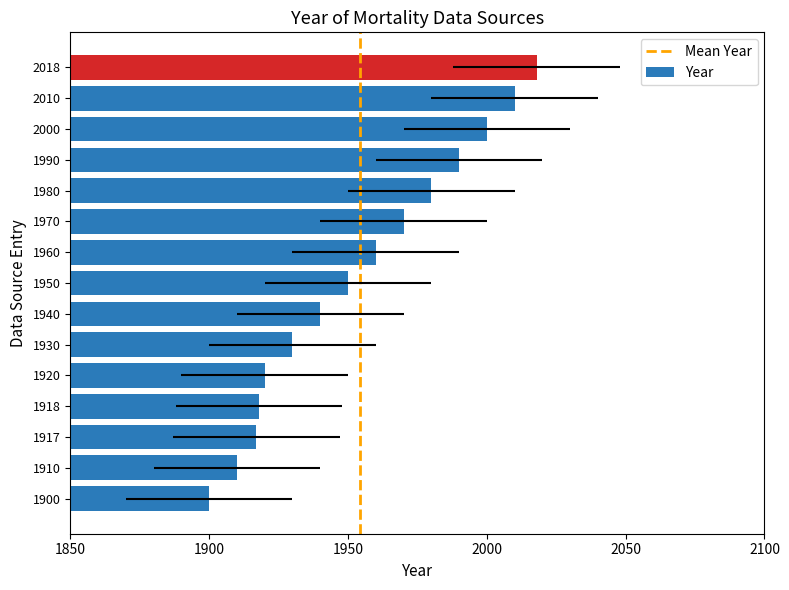

What is the value of the 3rd bar from the left?

1917